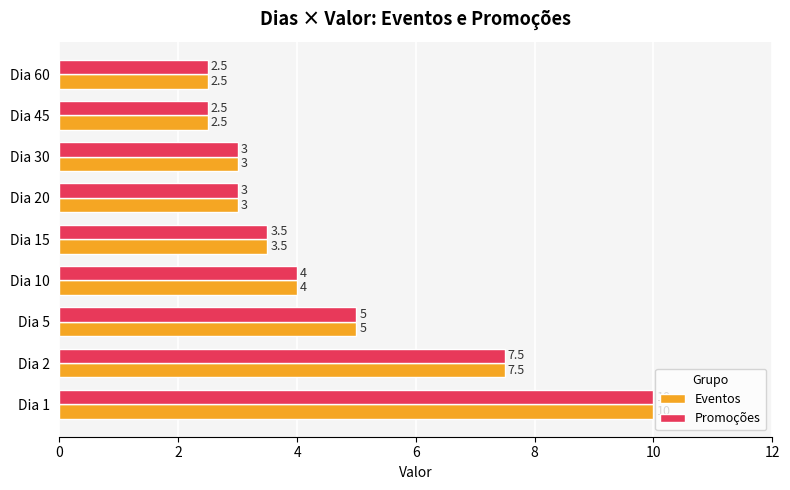

Is it true that Eventos equals 5.0 at Dia 30?

False